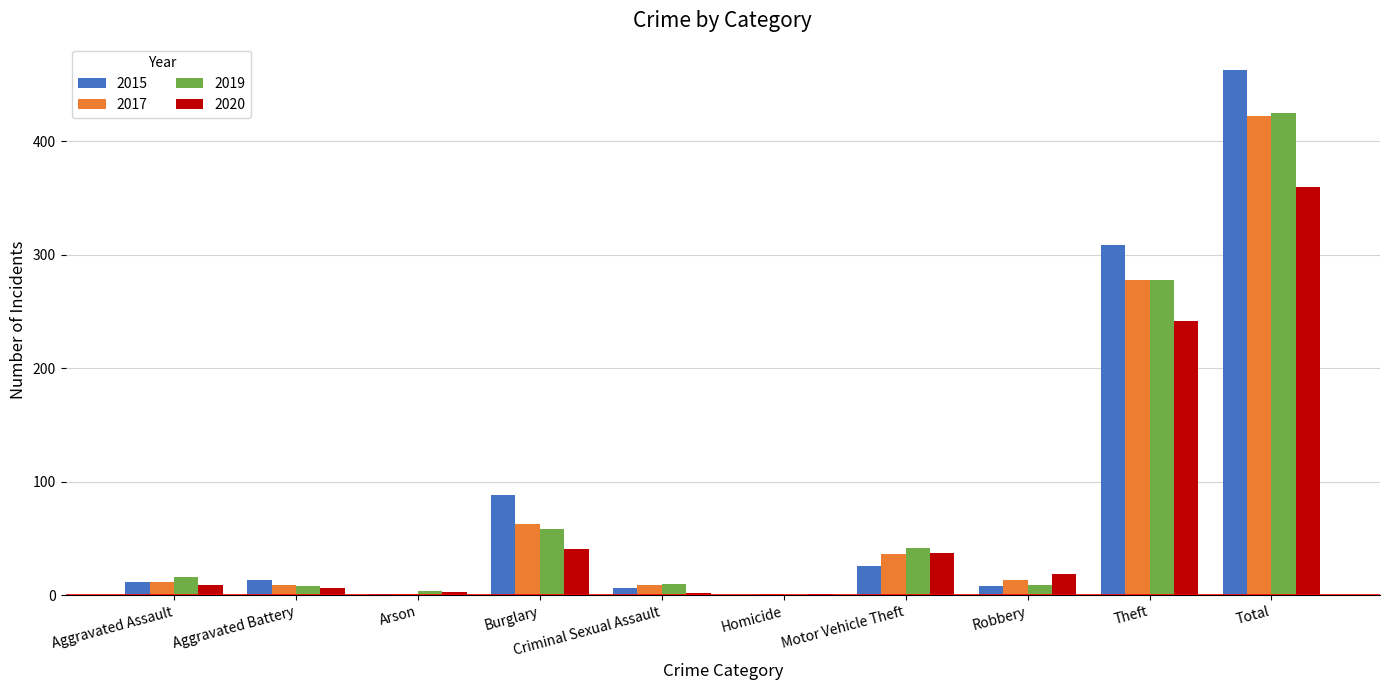

Read the 2017 value at Motor Vehicle Theft.

36